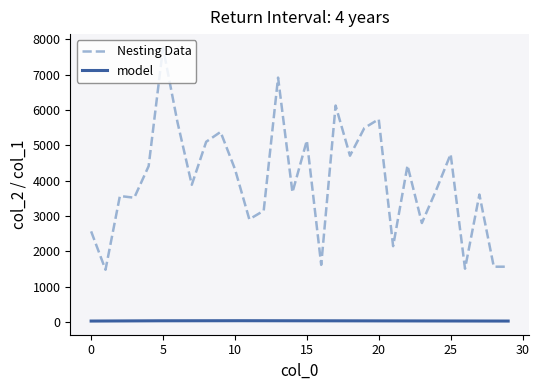

List the labels in order of value, largest first.

5, 13, 17, 20, 6, 19, 9, 15, 8, 25, 18, 22, 4, 10, 7, 24, 14, 27, 2, 3, 12, 11, 23, 0, 21, 16, 28, 29, 26, 1